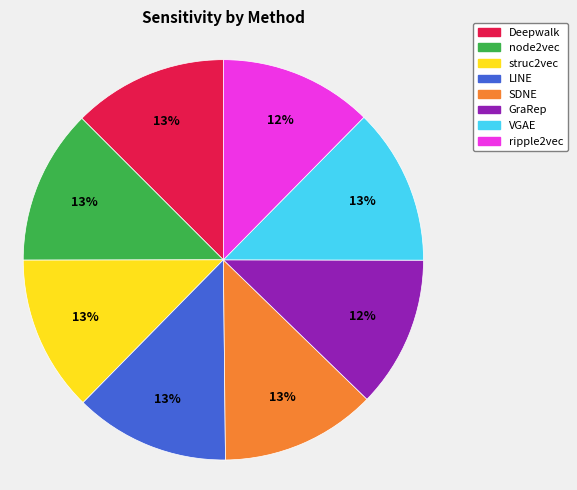

Is the sum of ripple2vec and SDNE greater than half?

No